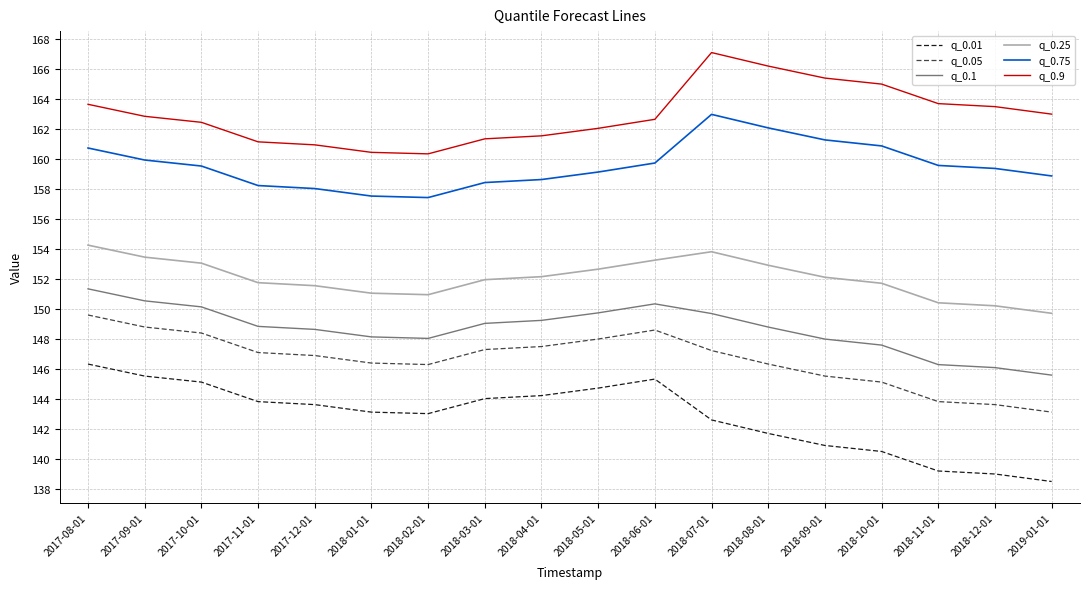

Which series has the largest range (max minus min)?

q_0.01